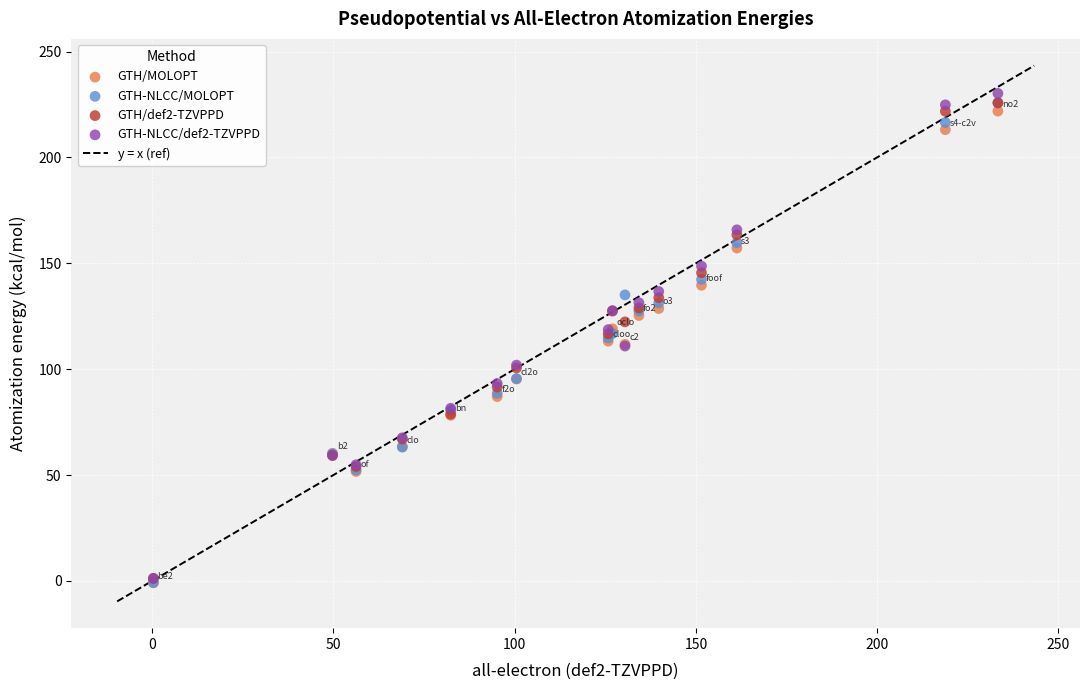

Which series has the largest Y range (max minus min)?

GTH-NLCC/def2-TZVPPD